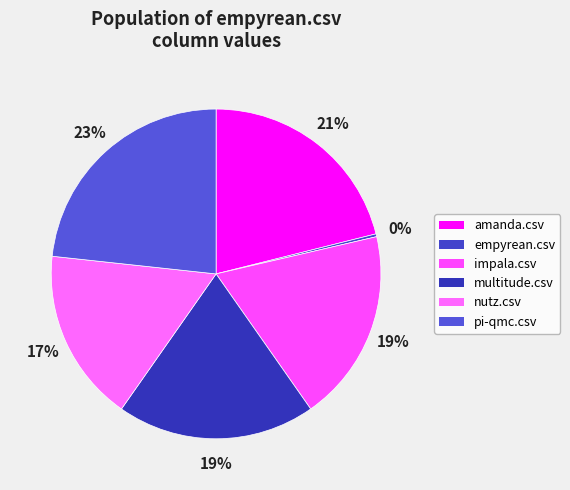

Is there any slice that represents more than half of the pie?

No